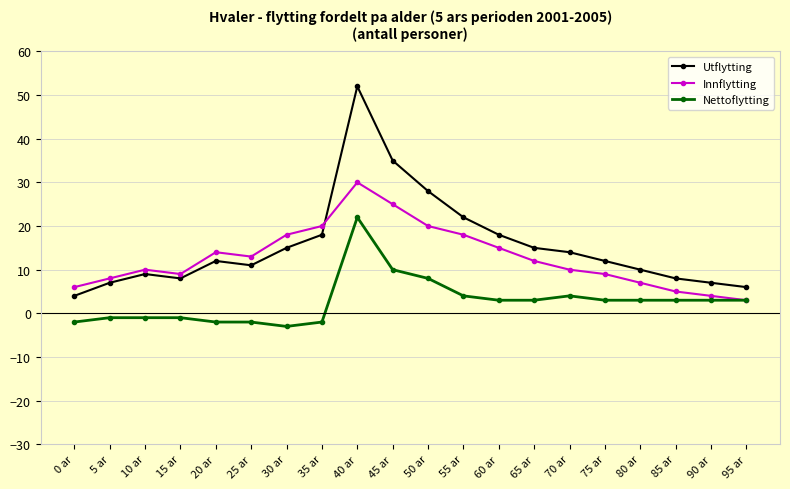

True or false: Nettoflytting has more than 0 interior local peaks.

True